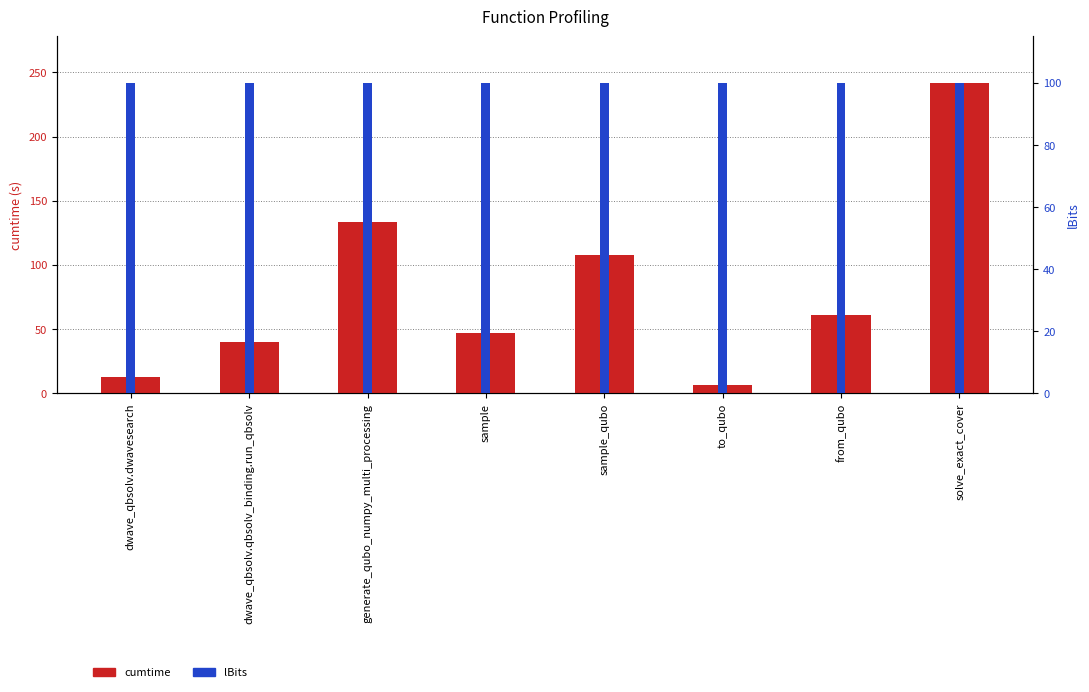

The value of lBits at sample_qubo is 100.0. True or false?

True